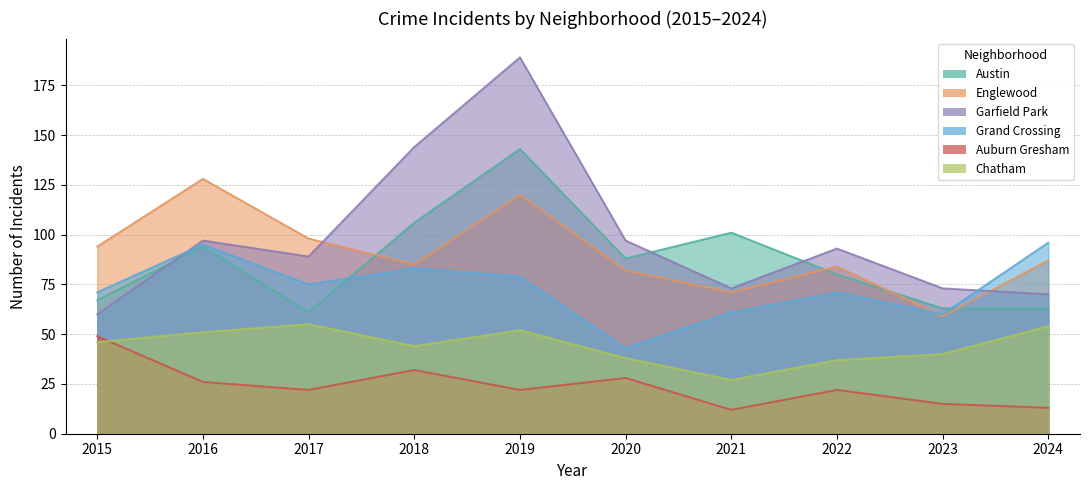

Which series changed the most between 2021 and 2022?

Austin